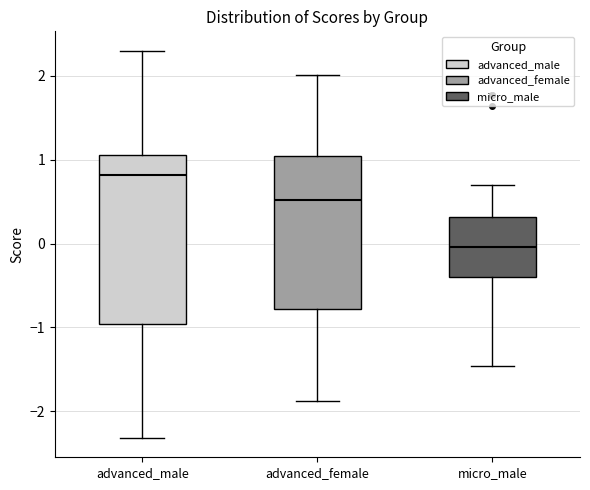

Comparing the boxes themselves (not the whiskers), which one is the tallest?

advanced_male